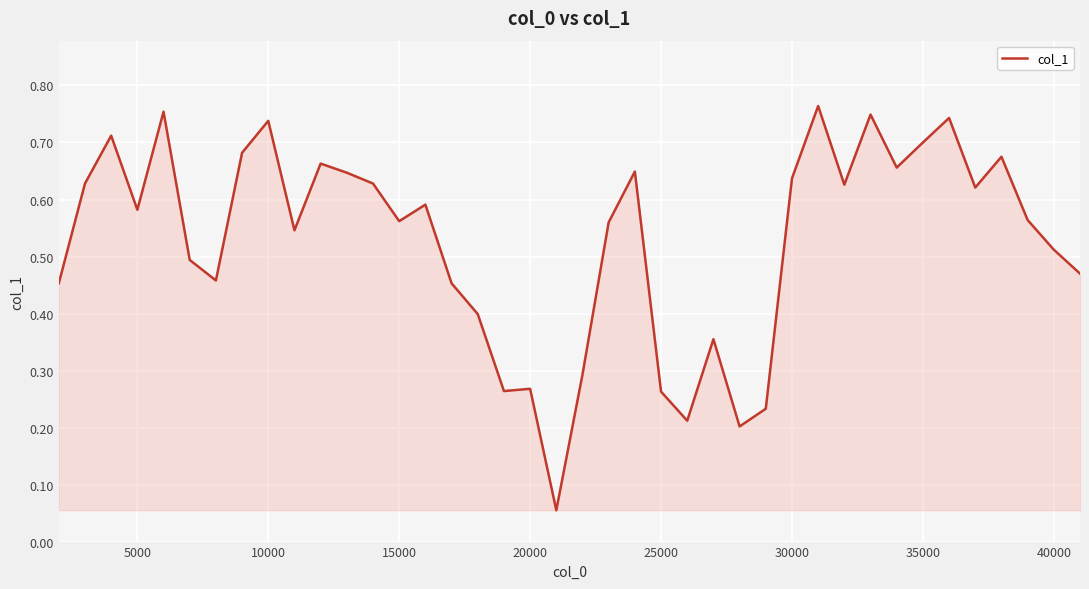

True or false: there are more than 0 points higher than both neighbors.

True